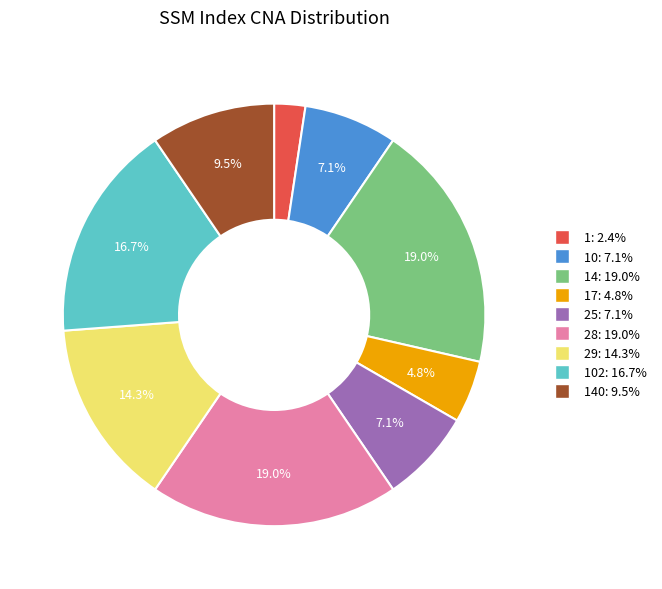

Is there any slice that represents more than half of the pie?

No